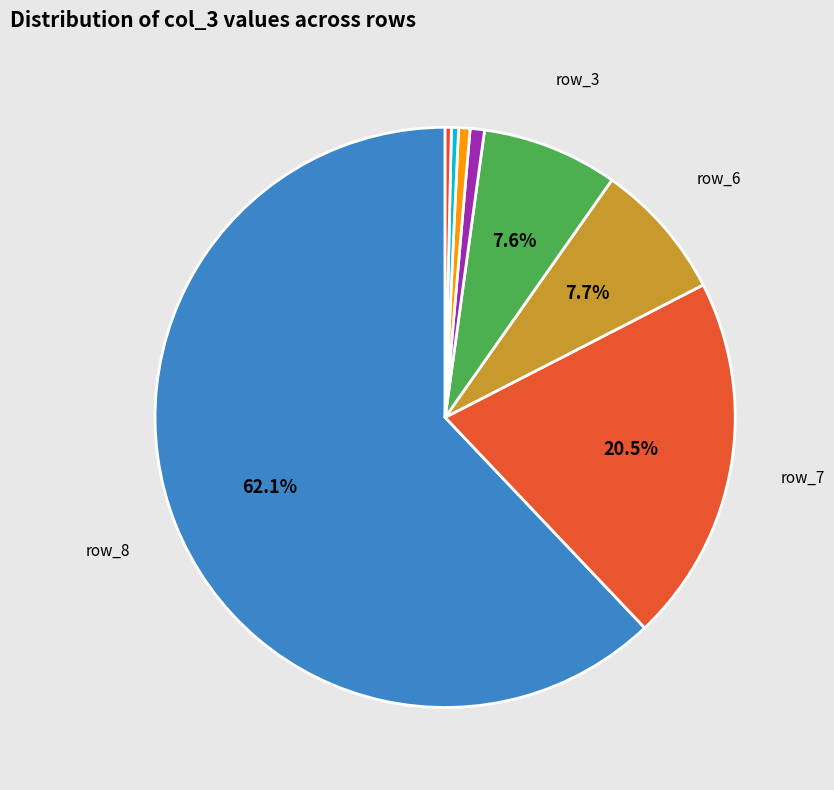

How many slices are in this pie chart?

8